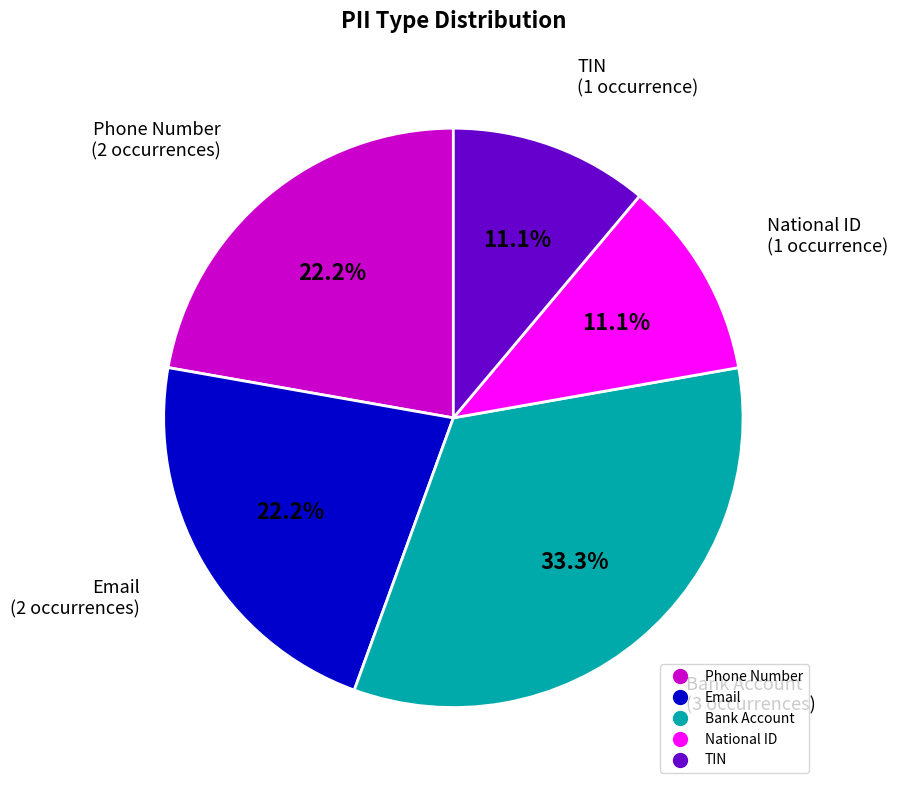

What is the ratio of the value at Email to the value at National ID?

2.0